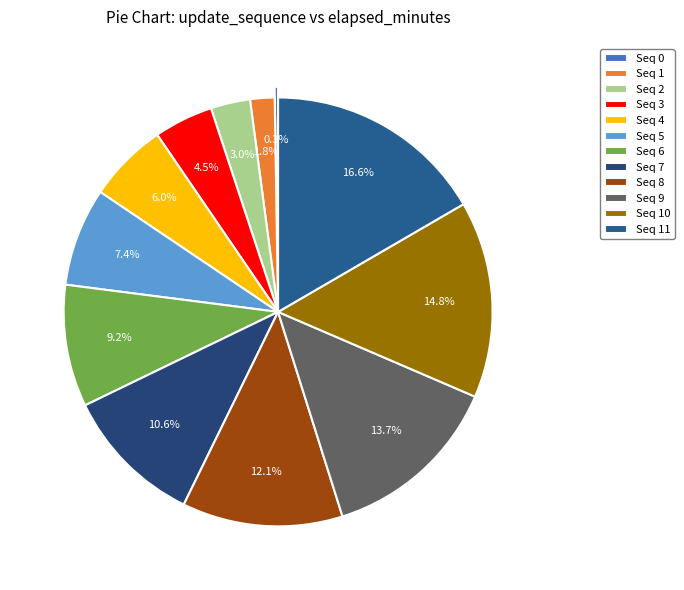

What is the largest slice in the pie chart?

11